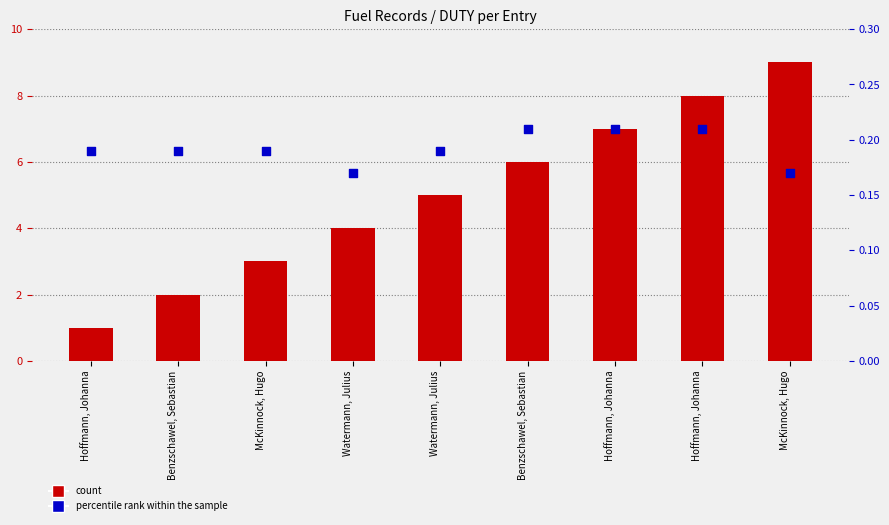

What are all the series names shown in the legend?

count, percentile rank within the sample